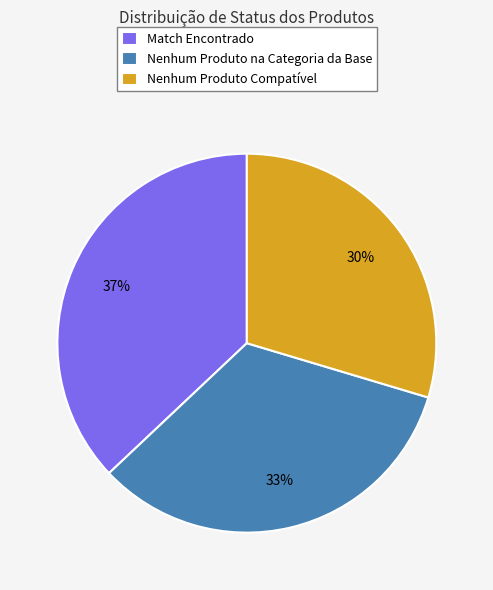

Which category has the biggest portion of the pie?

Match Encontrado